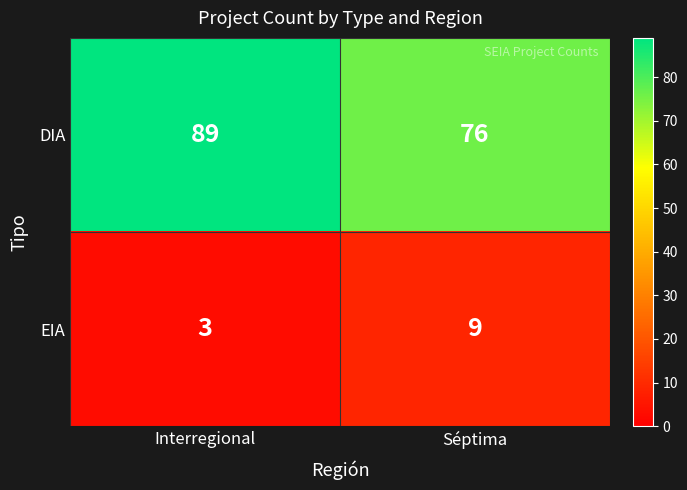

At which category is the sum across all series the highest?

Interregional